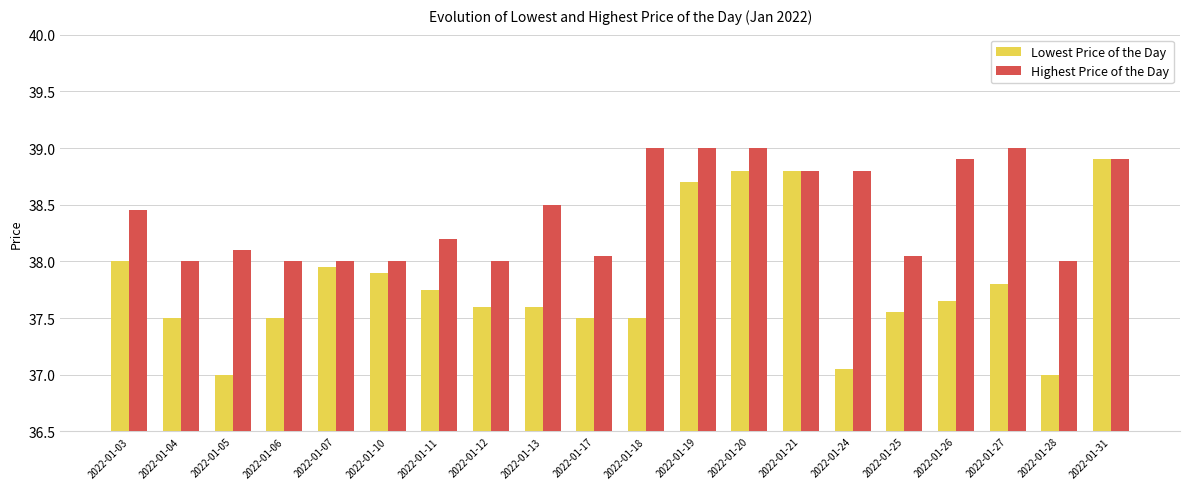

Rank the series by their maximum value, from lowest to highest.

Lowest Price of the Day, Highest Price of the Day